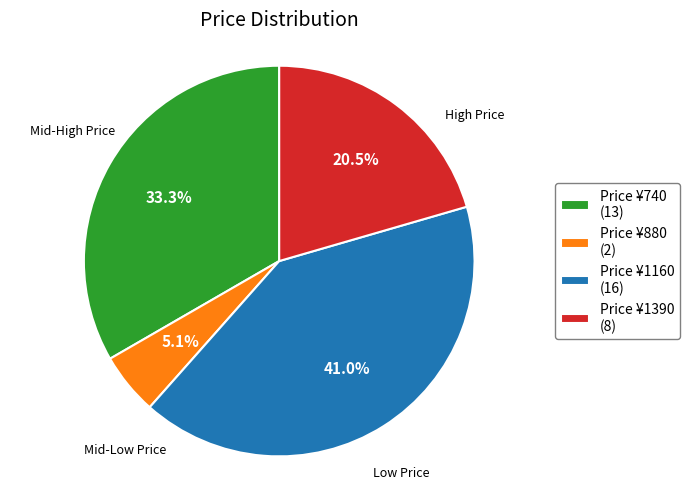

Is Price ¥880 (2) the majority of the pie?

No